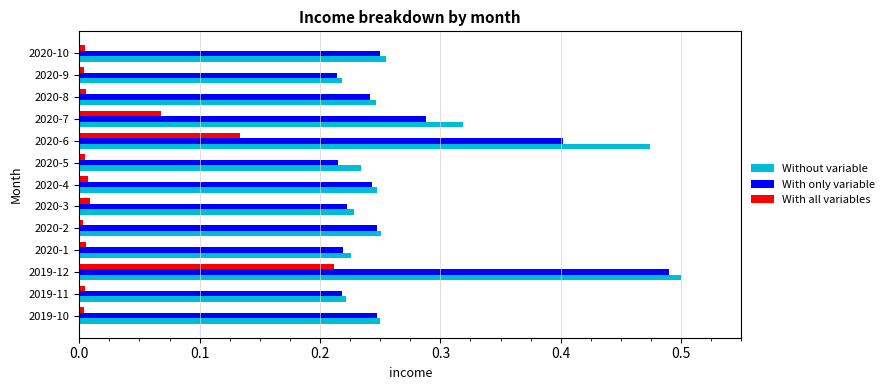

True or false: With only variable has a value of 0.1 at 2019-10.

False